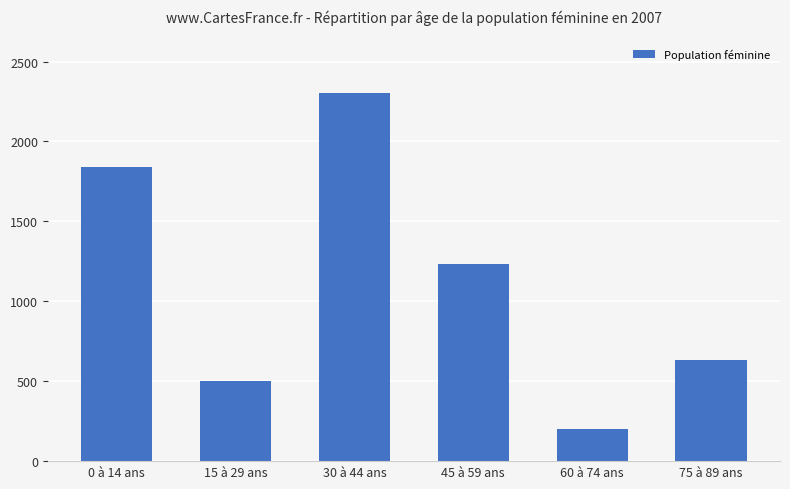

Reading right to left, extract all data points from this chart.

634	199	1233	2301	504	1842